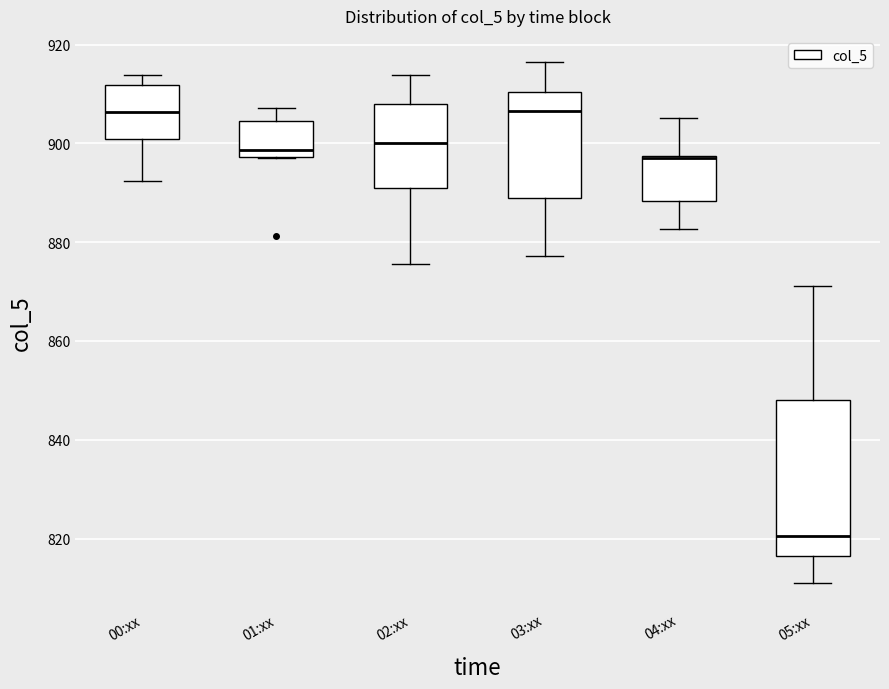

Reading left to right, read every box against the y-axis: the position of its median line, the range the box covers, and the ends of its whiskers. The values are not printed on the chart, so give them approximately, as read against the axis.

00:xx: median 906, box 900 to 912, whiskers 892 to 914
01:xx: median 898 (just above the box's lower edge), box 898 to 904, whiskers 898 to 908
02:xx: median 900, box 892 to 908, whiskers 876 to 914
03:xx: median 906, box 888 to 910, whiskers 878 to 916
04:xx: median 898 (drawn on the box's upper edge), box 888 to 898, whiskers 882 to 906
05:xx: median 820, box 816 to 848, whiskers 812 to 872